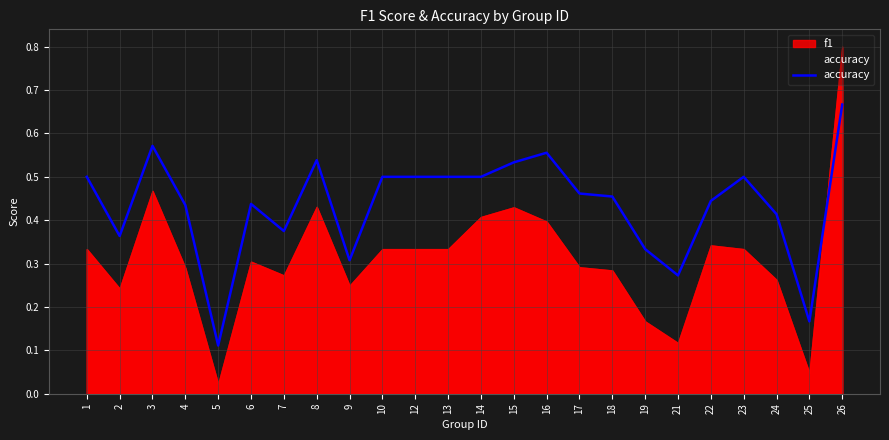

Count the number of categories in the chart.

24